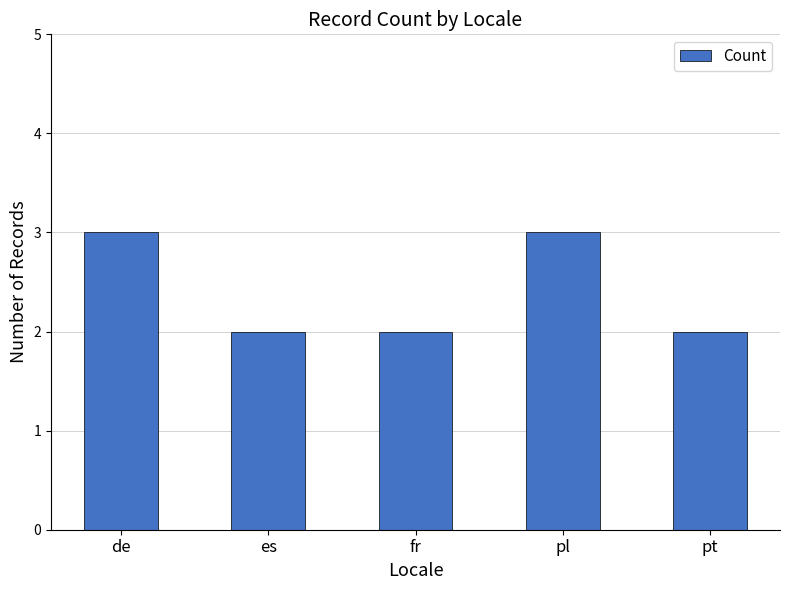

What is the sum of the values at pl and pt?

5